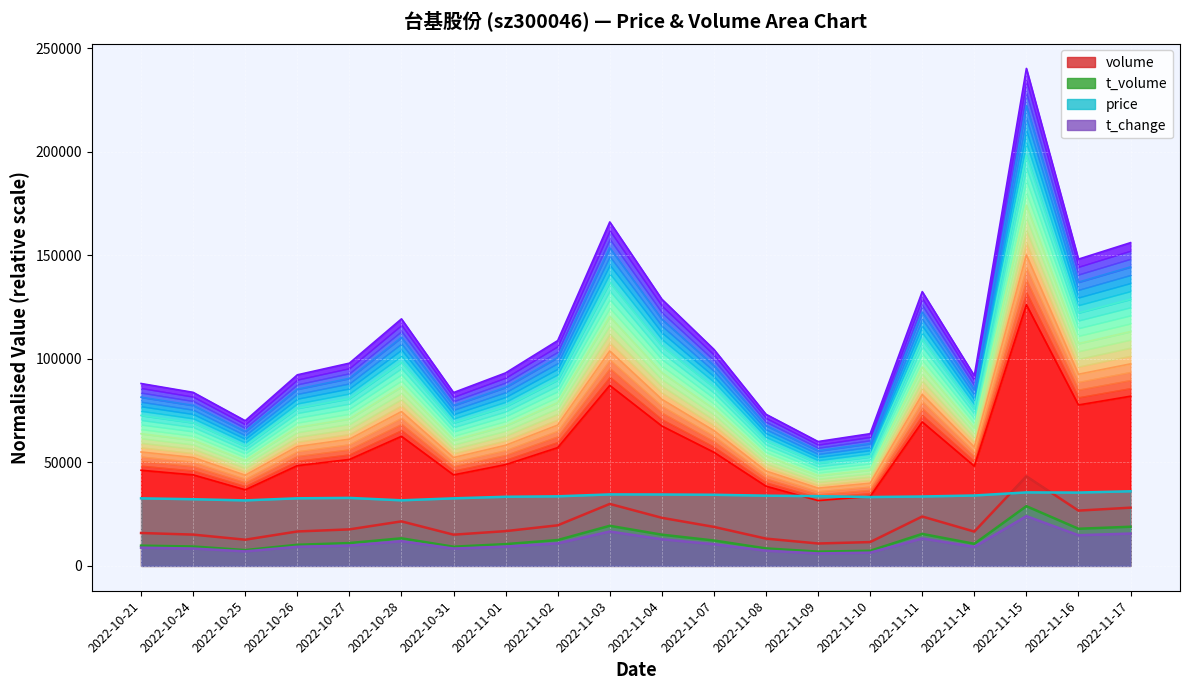

In t_volume, how many points are higher than both neighbors (excluding endpoints)?

4